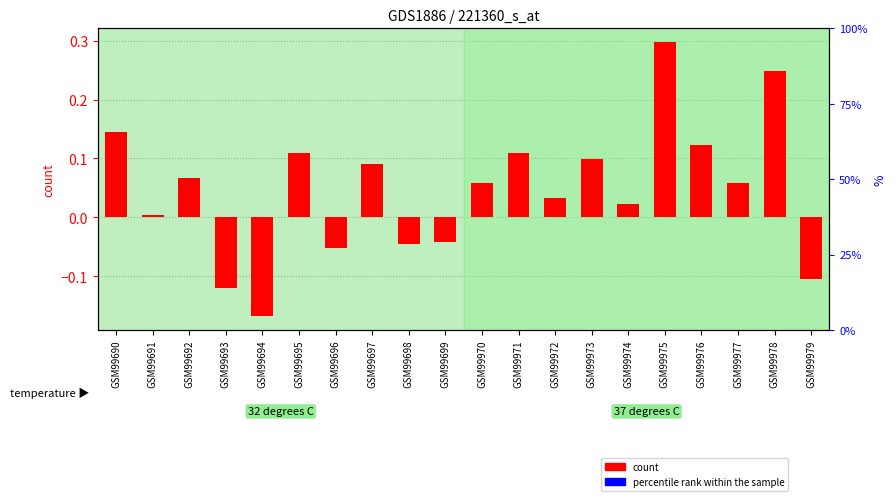

How many negative values does the count series have?

6